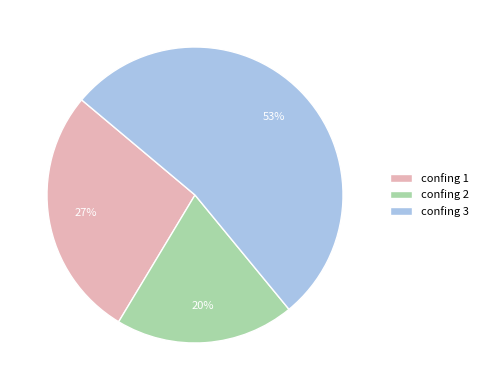

To the nearest percent, what is the difference between the largest and smallest slice percentages?

33%